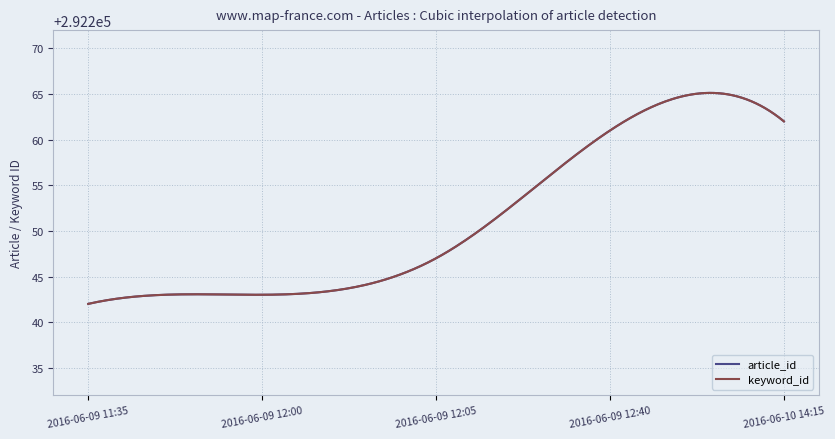

Does the chart have visible grid lines?

Yes